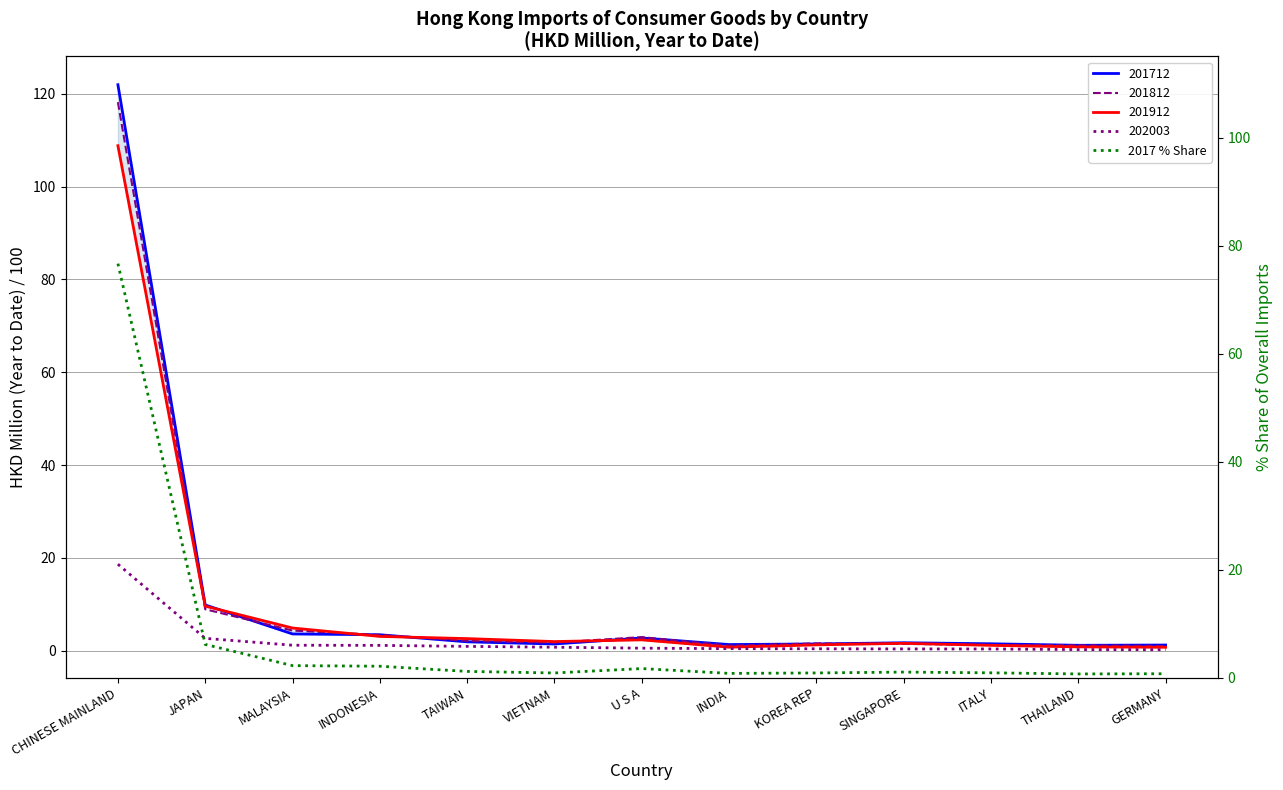

Is it true that the value at JAPAN is 3.3?

False